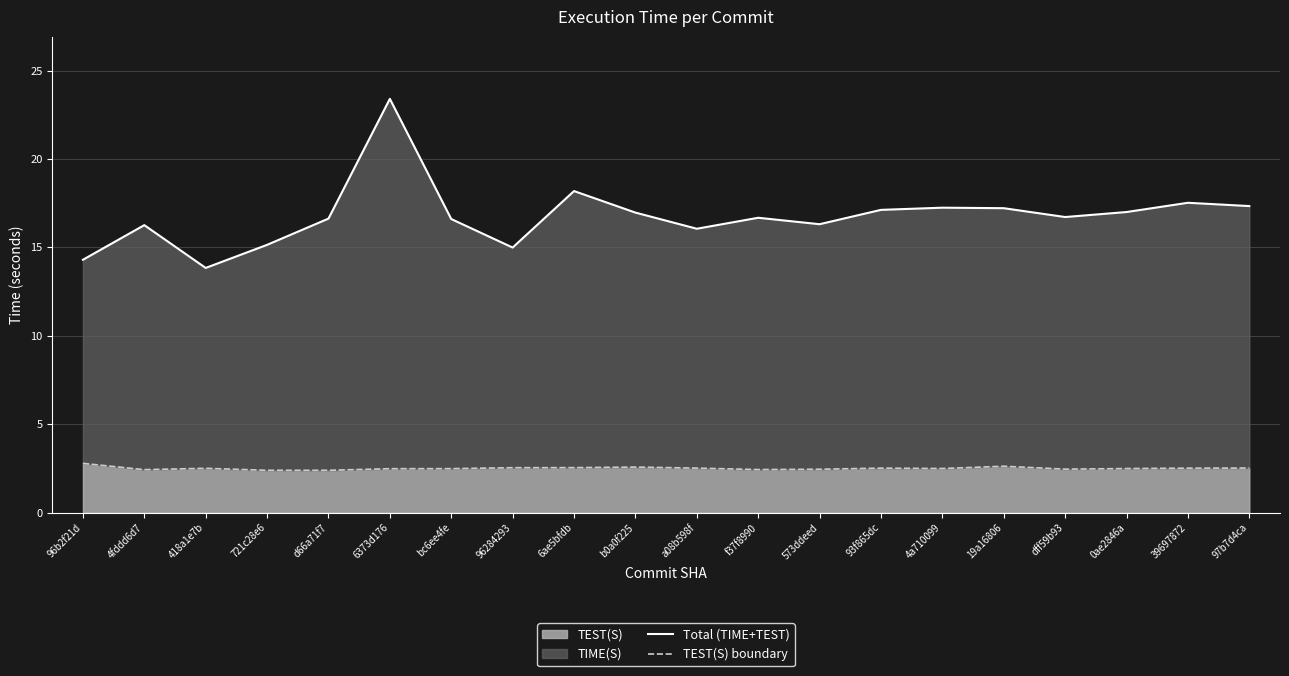

Is the value of TEST(S) boundary at d66a71f7 greater than the value of Total (TIME+TEST) at 6373d176?

No